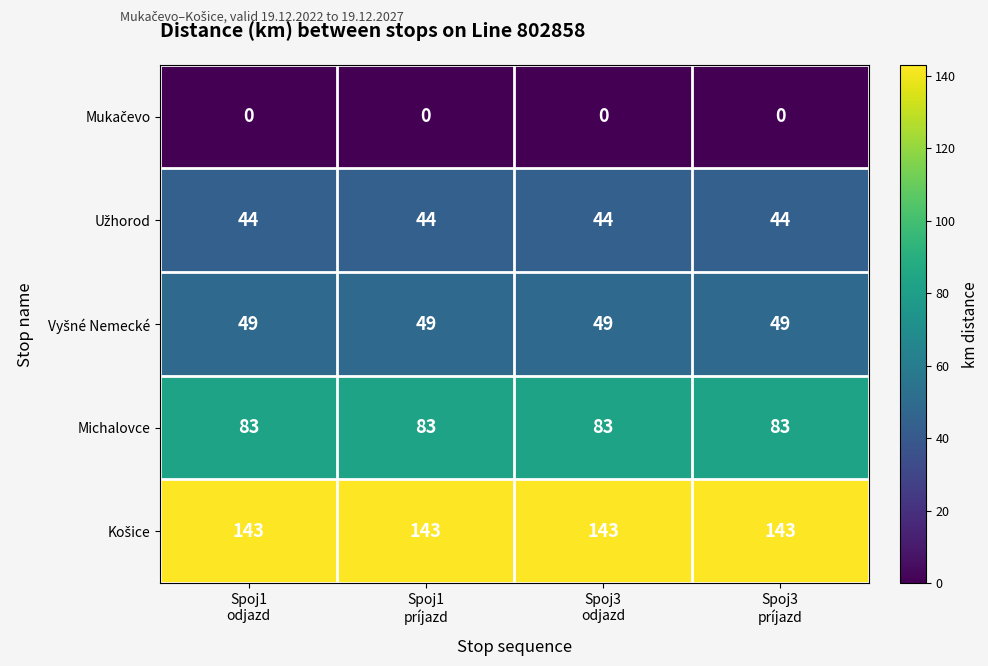

What is the maximum value shown in the chart?

143